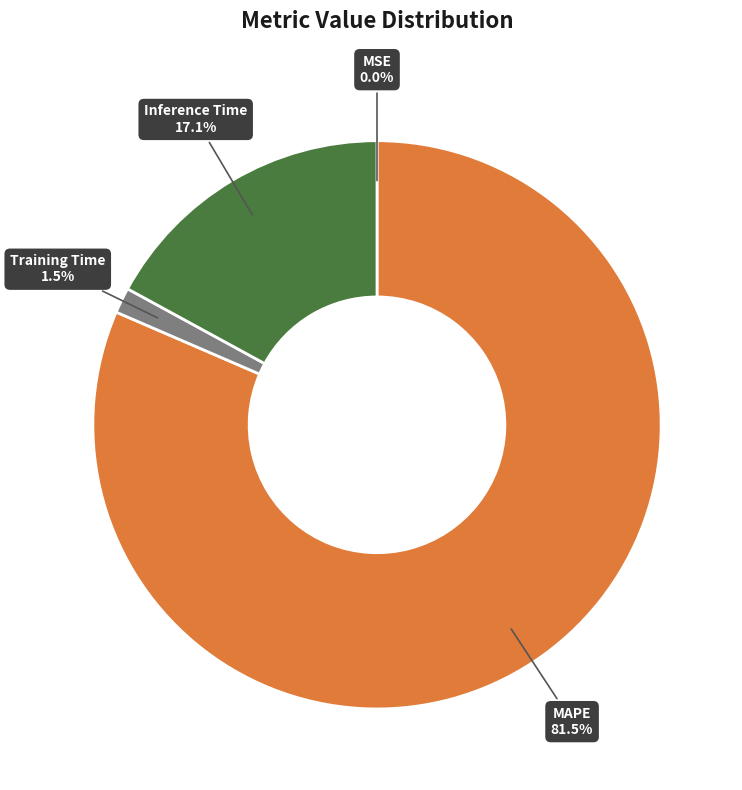

Which has a higher value, Training Time or Inference Time?

Inference Time